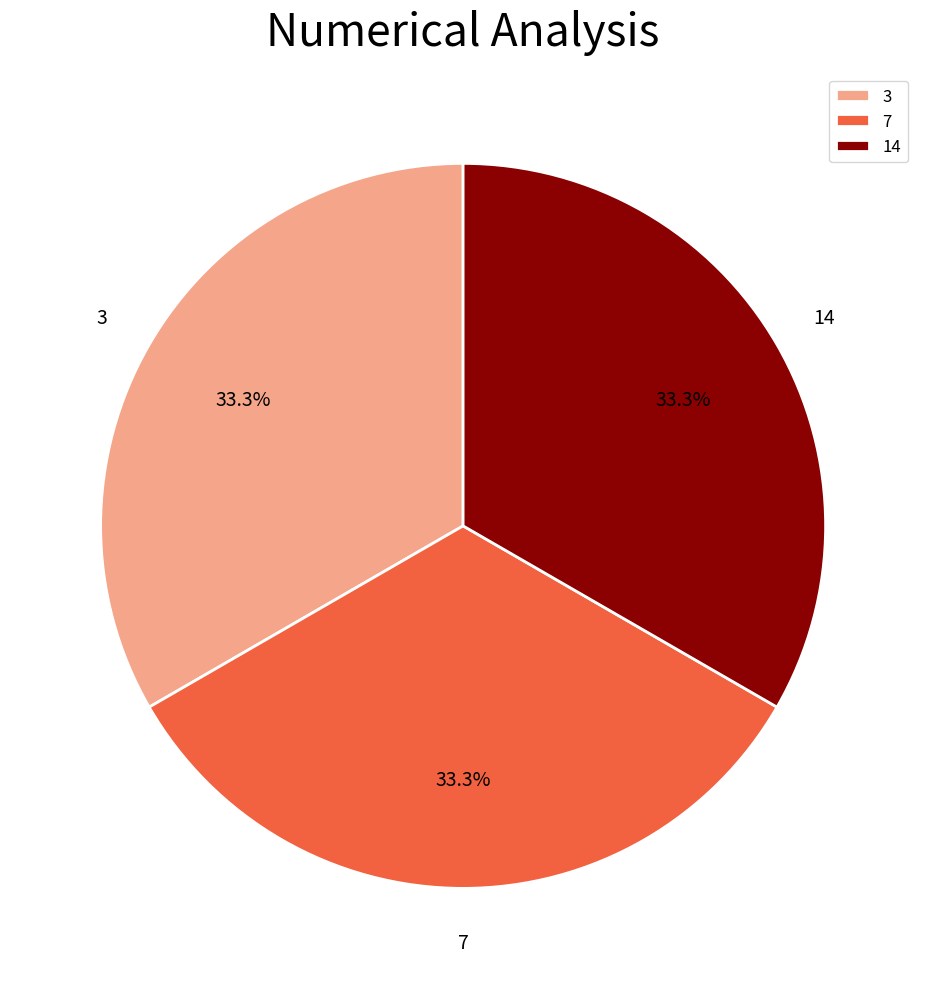

What is the total percentage of 3 and 14?

66.7%